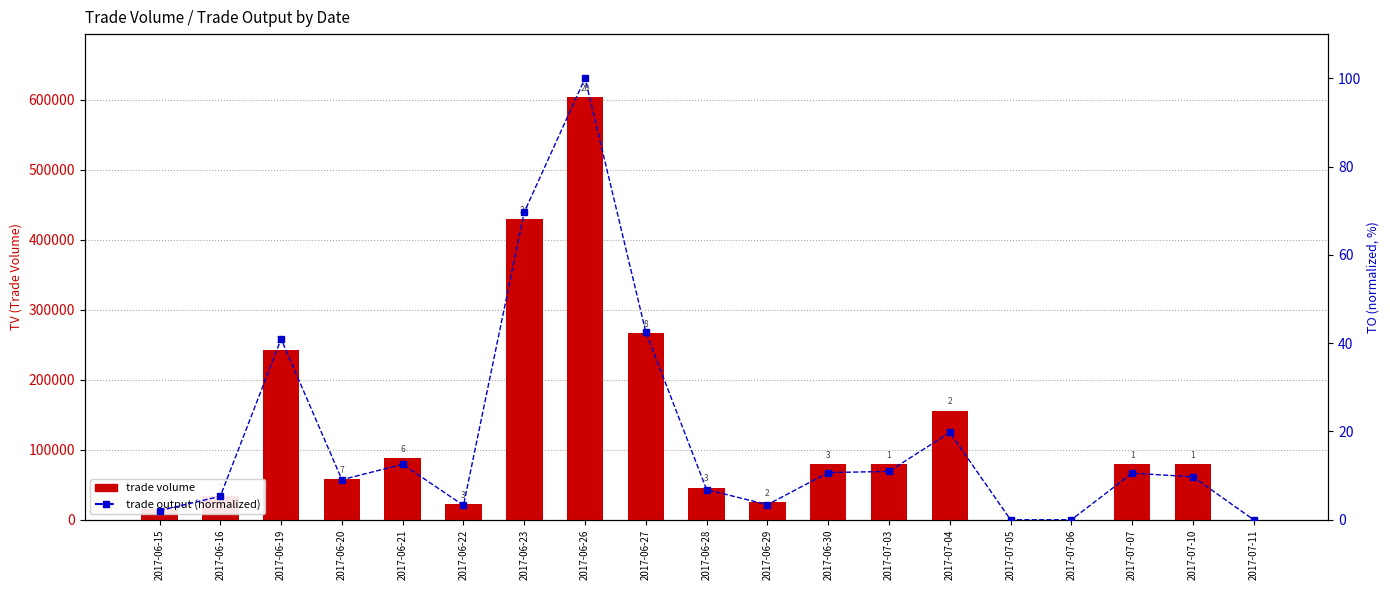

Reading left to right, what are all the values shown in this chart?

trade volume: 2017-06-15=15000.0	2017-06-16=34000.0	2017-06-19=243000.0	2017-06-20=58000.0	2017-06-21=88000.0	2017-06-22=22000.0	2017-06-23=429000.0	2017-06-26=603000.0	2017-06-27=267000.0	2017-06-28=46000.0	2017-06-29=25000.0	2017-06-30=80000.0	2017-07-03=80000.0	2017-07-04=156000.0	2017-07-05=0.0	2017-07-06=0.0	2017-07-07=80000.0	2017-07-10=80000.0	2017-07-11=0.0
trade output (normalized): 2017-06-15=2.1	2017-06-16=5.3	2017-06-19=40.9	2017-06-20=9.1	2017-06-21=12.6	2017-06-22=3.3	2017-06-23=69.7	2017-06-26=100.0	2017-06-27=42.5	2017-06-28=6.8	2017-06-29=3.4	2017-06-30=10.7	2017-07-03=11.0	2017-07-04=19.8	2017-07-05=0.0	2017-07-06=0.0	2017-07-07=10.6	2017-07-10=9.7	2017-07-11=0.0